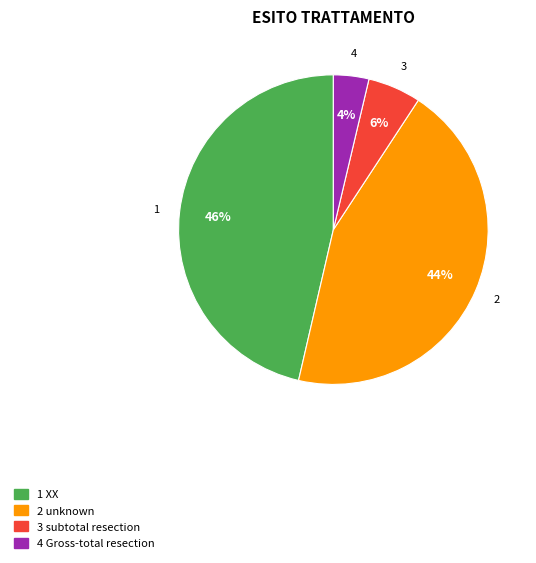

Is there a majority slice in this chart?

No